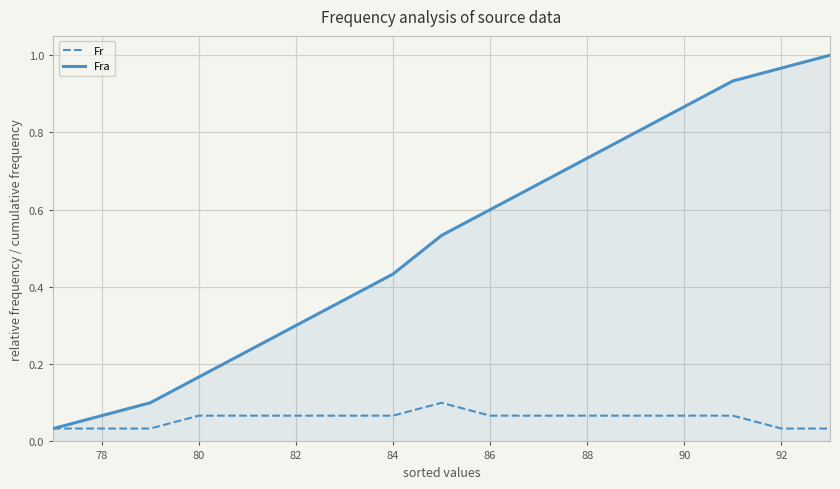

Which series has the largest range (max minus min)?

Fra